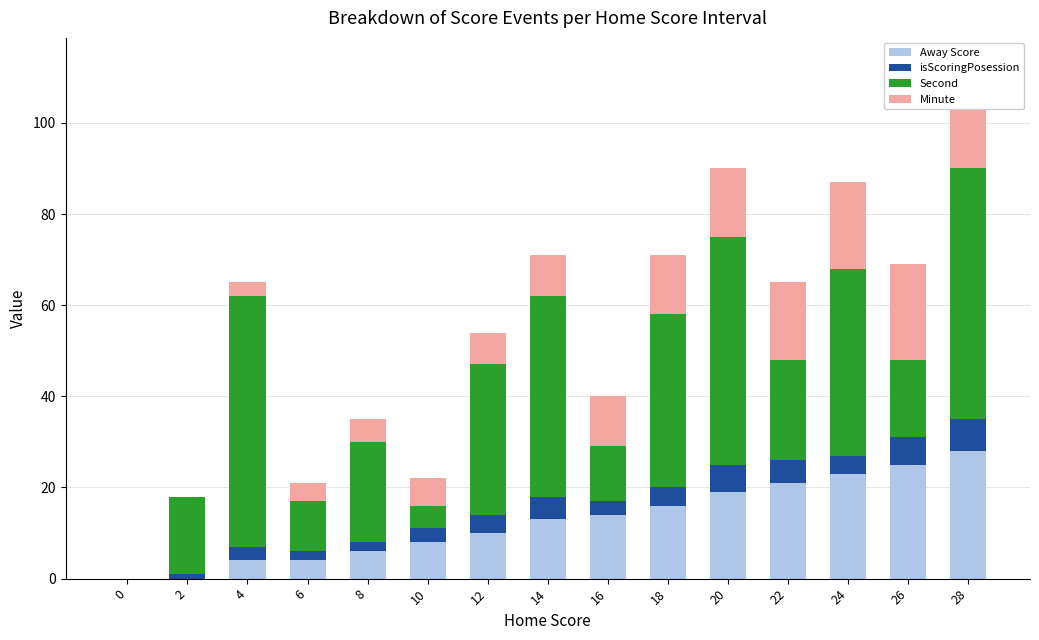

Which category has the highest value in the Second series?

4